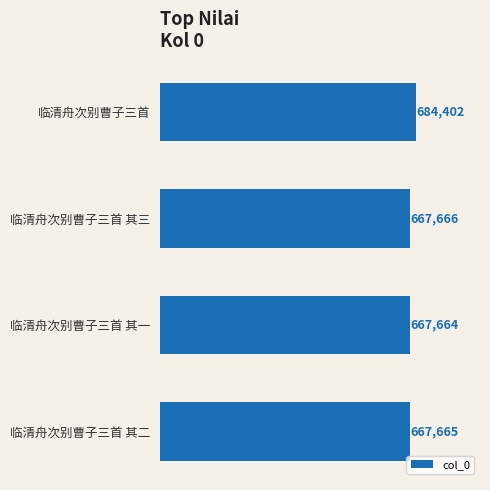

What is the value of the 3rd bar from the top?

667664